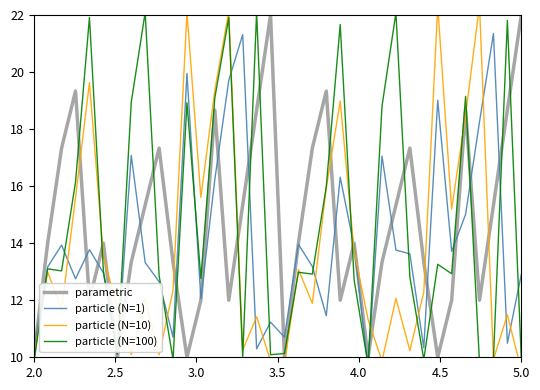

What is the maximum value shown in the chart?

22.3